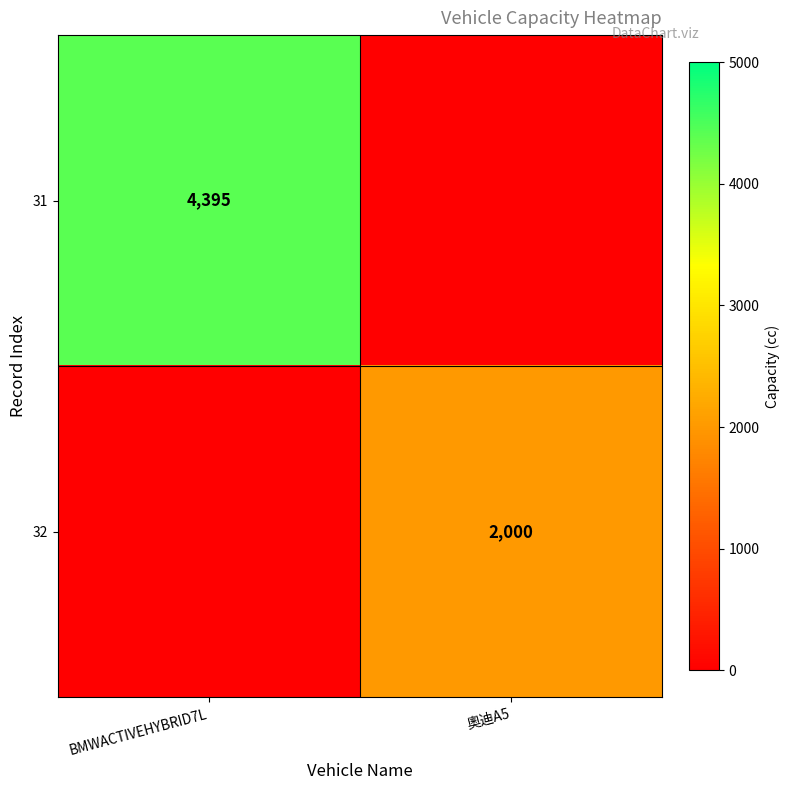

Count the number of categories in the chart.

2